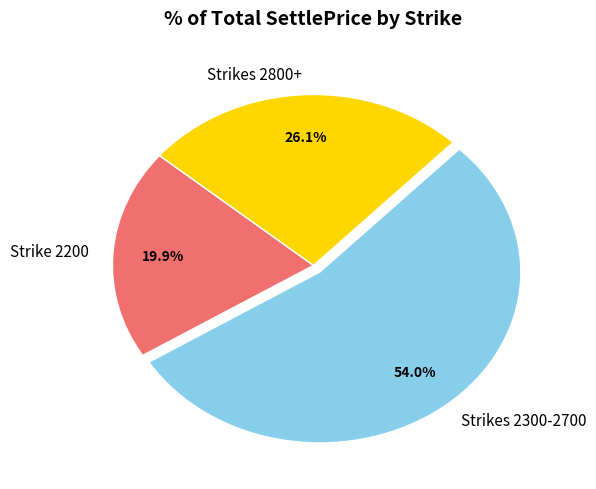

To the nearest percent, what is the difference between the largest and smallest slice percentages?

34%